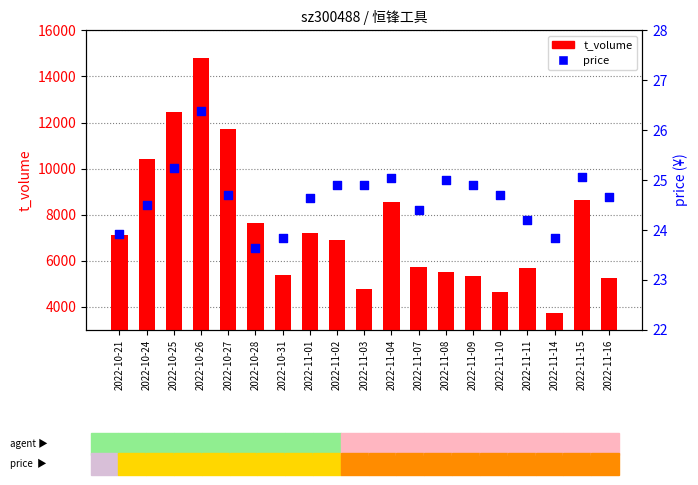

Which series has the largest total across all categories?

t_volume